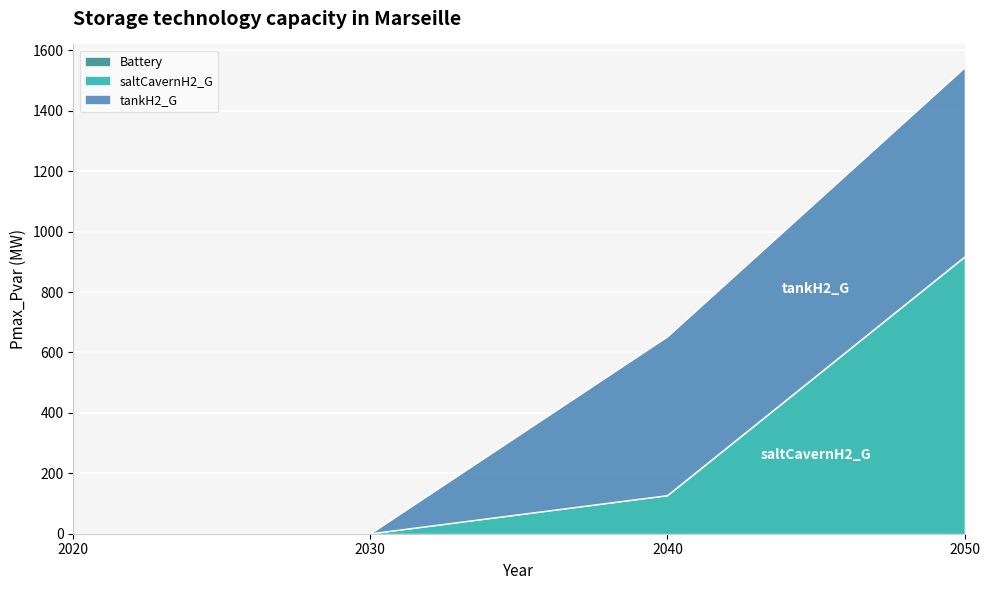

Which category has the lowest value in the Battery series?

2020